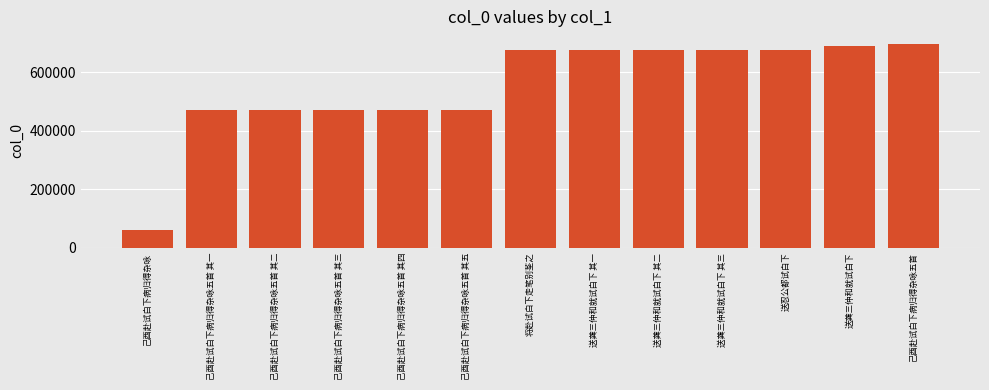

Which label corresponds to the smallest value in the chart?

己酉赴试白下病归得杂咏